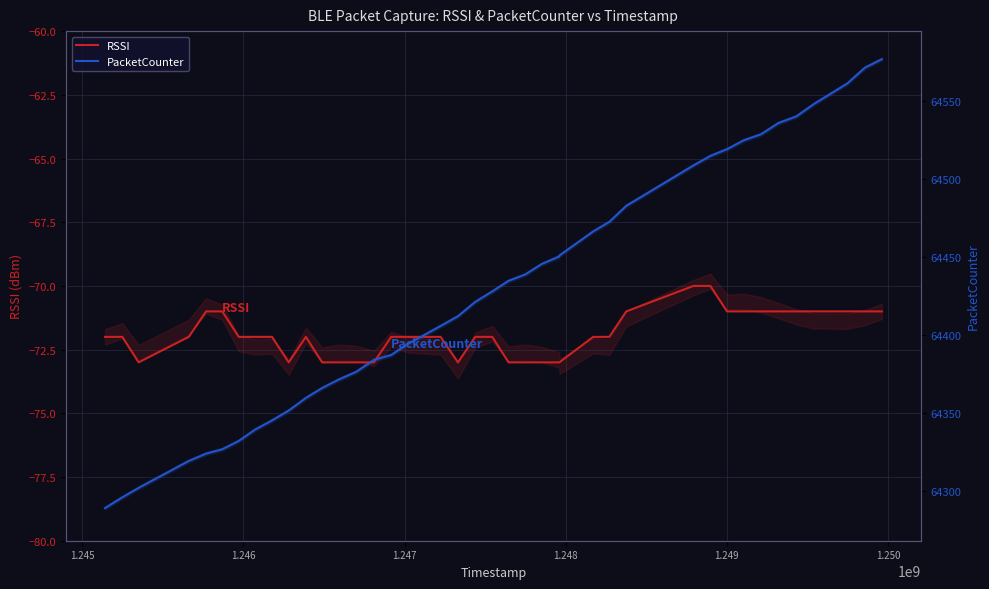

True or false: PacketCounter and RSSI cross at least once.

False